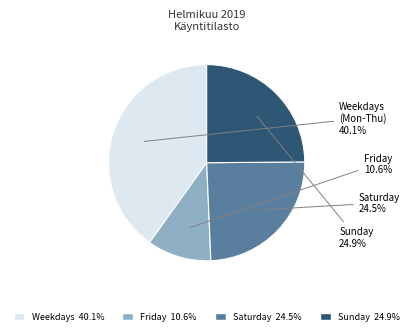

What is the largest slice in the pie chart?

Weekdays (Mon-Thu)